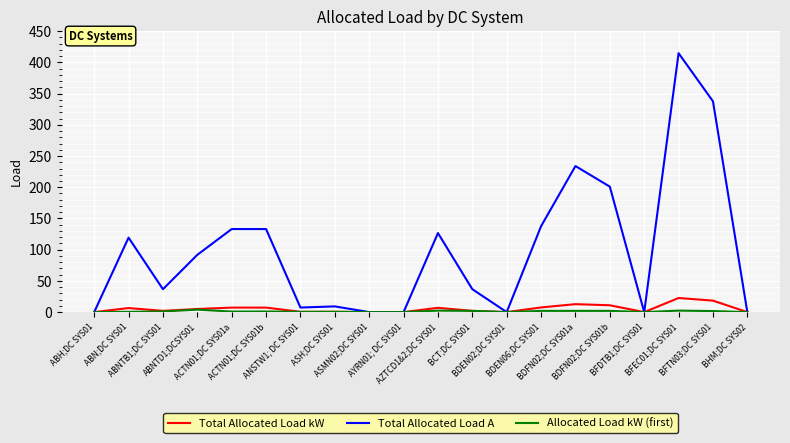

Is it true that Total Allocated Load A equals 414.7 at BFEC01;DC SYS01?

True